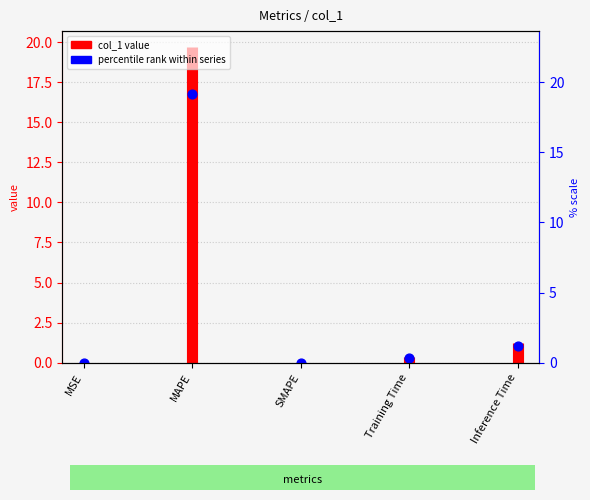

Which has a higher value, MSE or MSE?

MSE